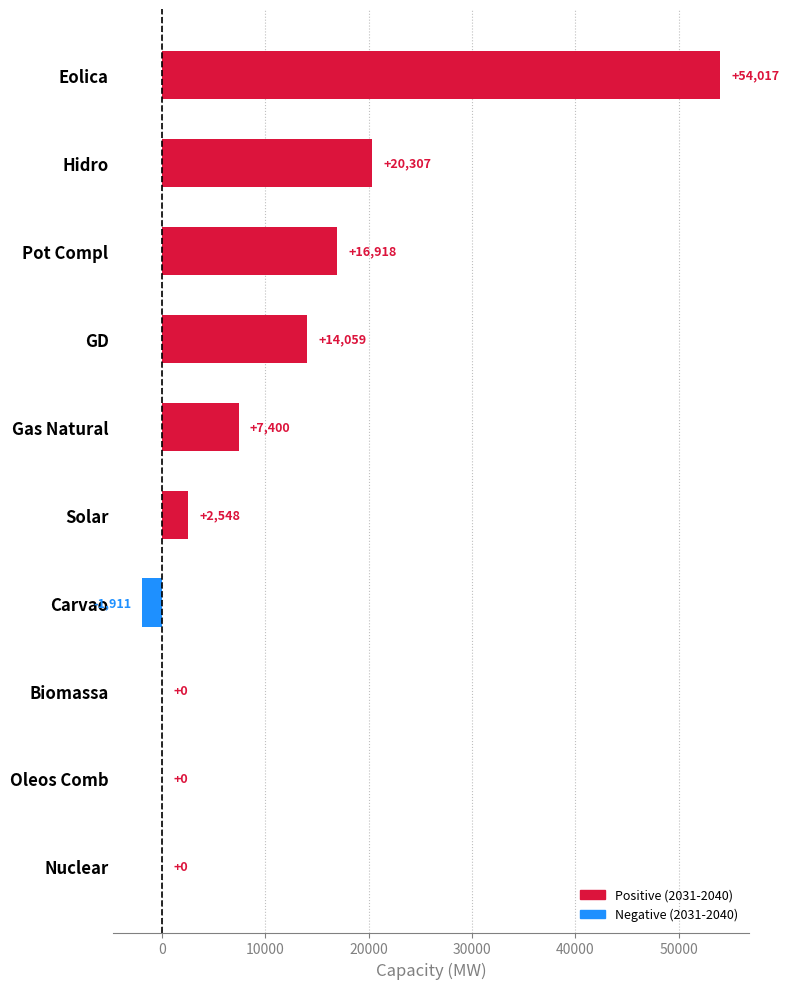

The value at Pot Compl is 30263. True or false?

False